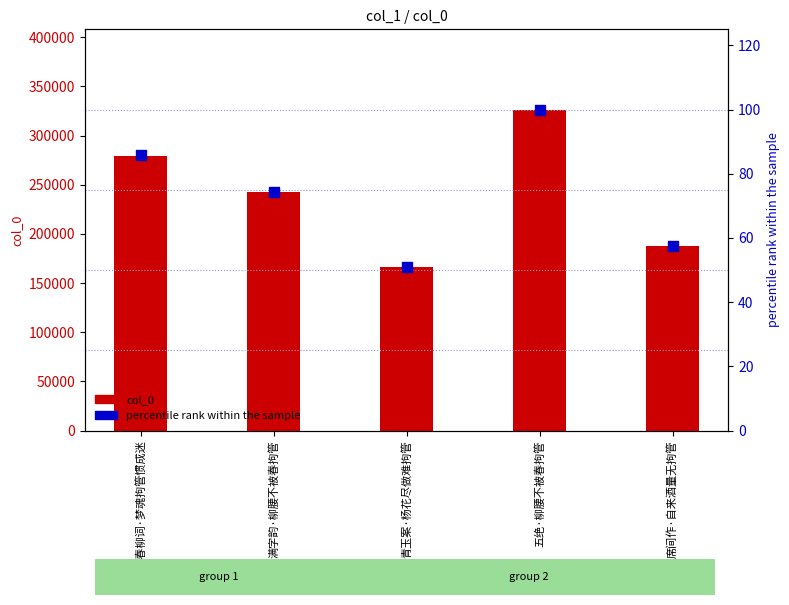

Which series has the largest total across all categories?

col_0